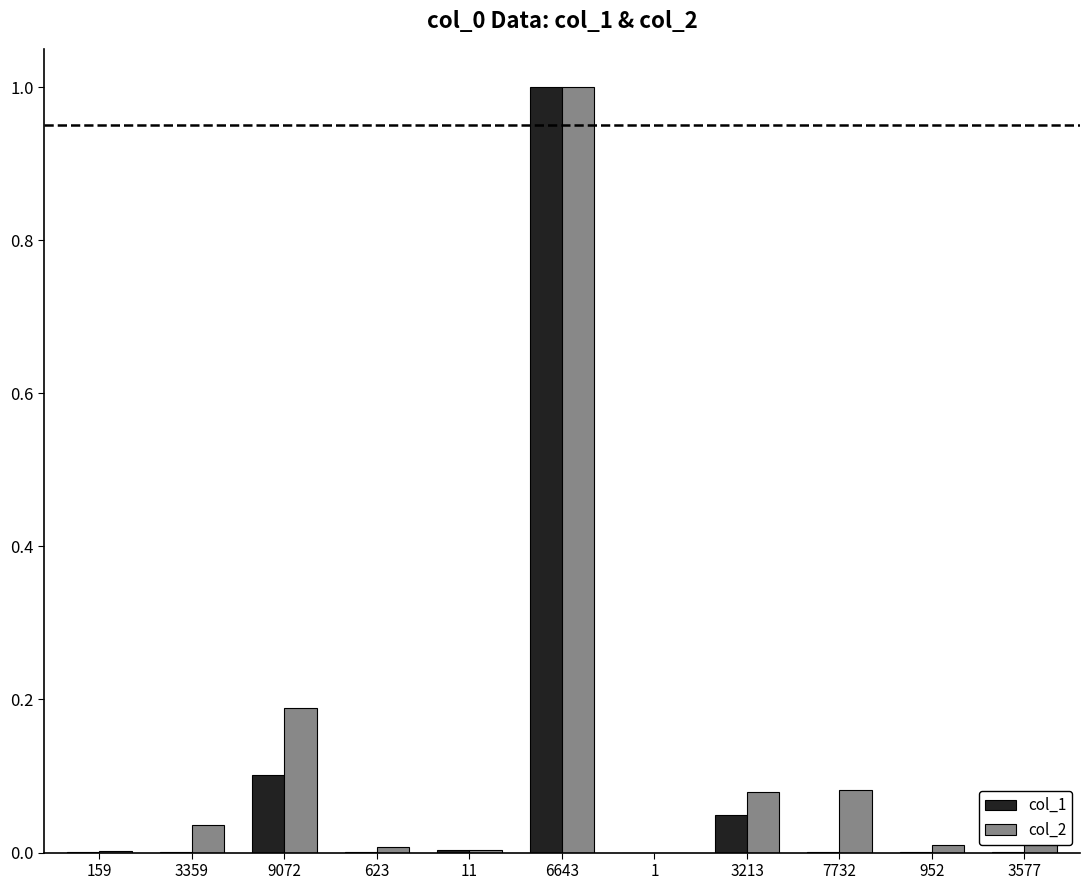

How many groups of bars are there?

11